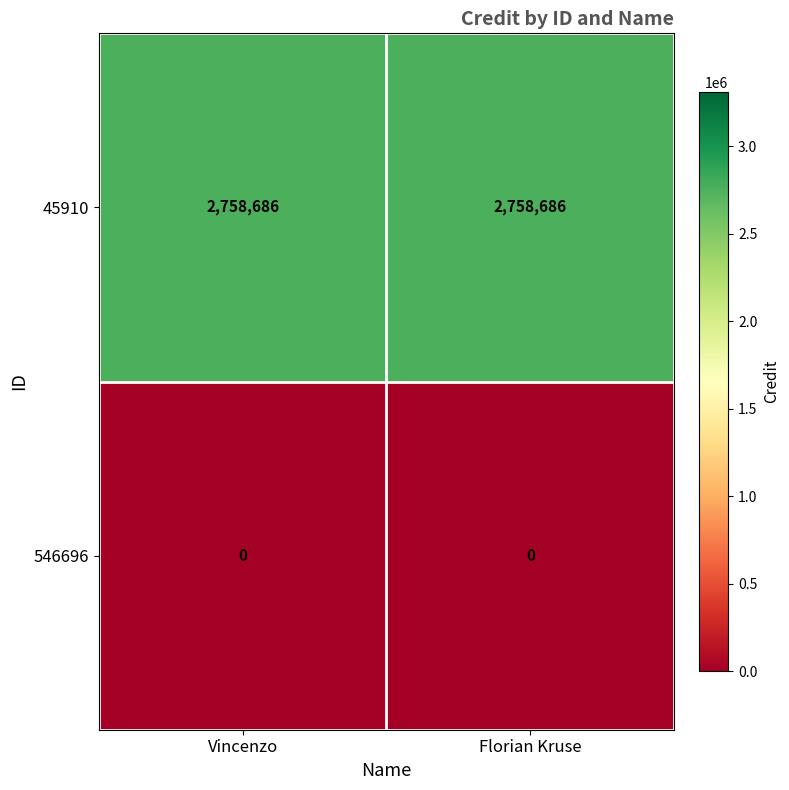

What is the highest value of the 45910 series?

2758686